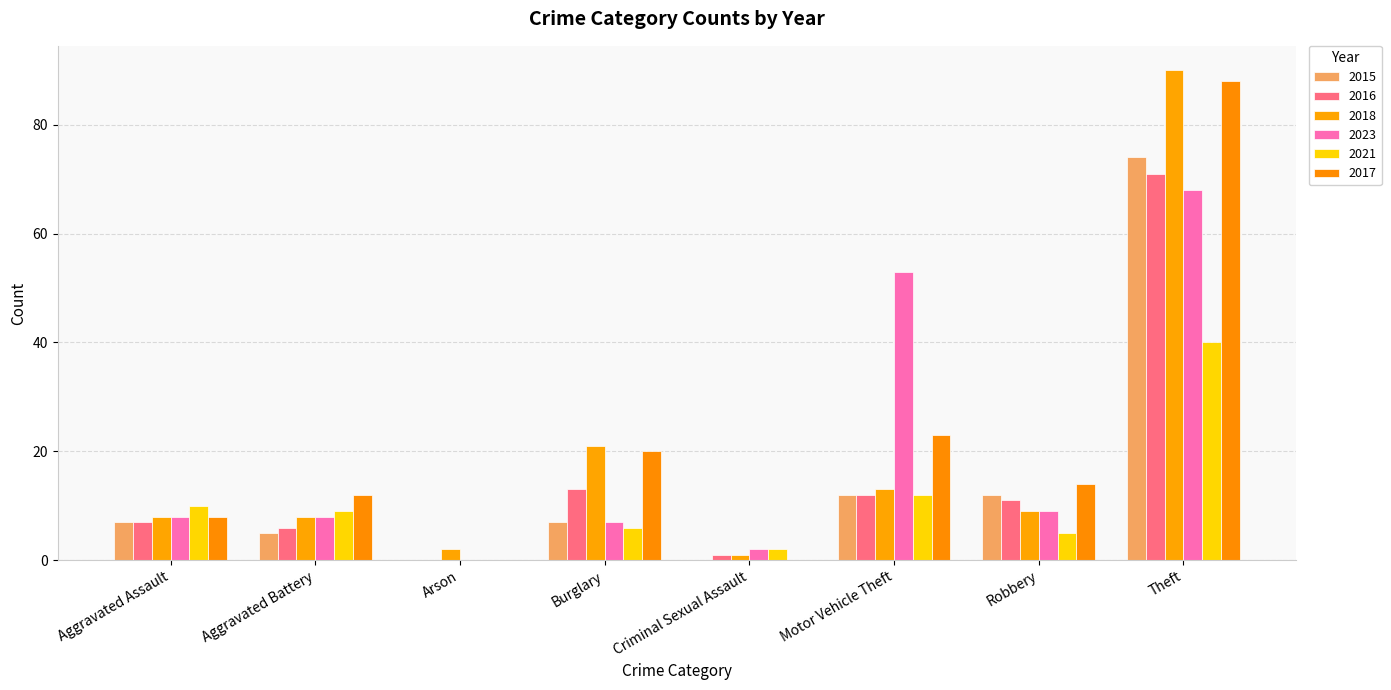

At which label does 2021 first exceed 9?

Aggravated Assault